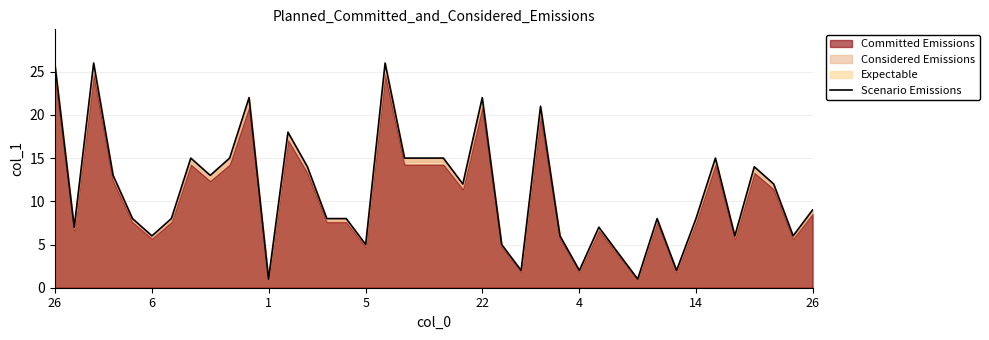

What is the greatest value displayed?

26